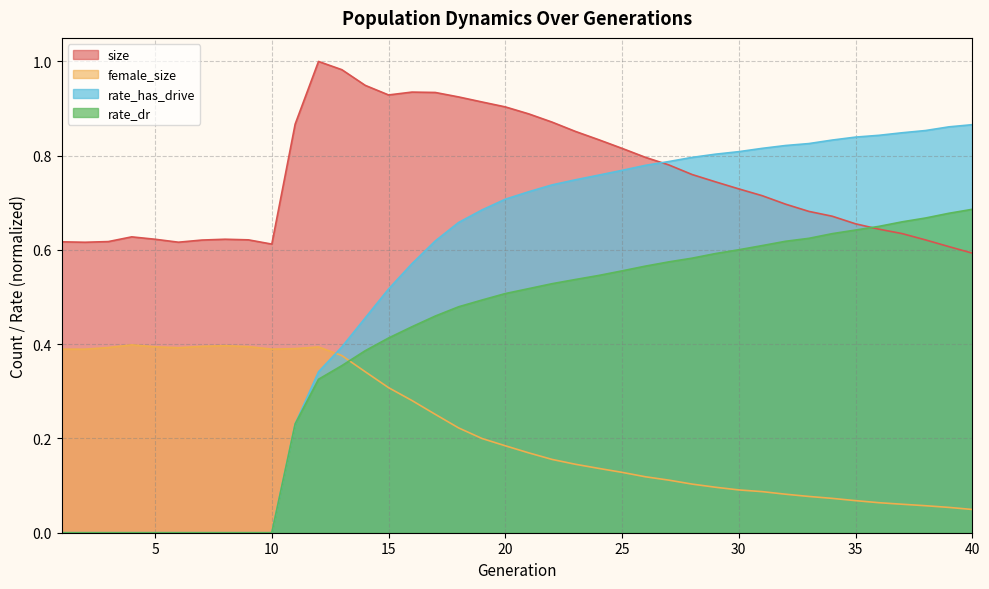

At which category is the sum across all series the highest?

20